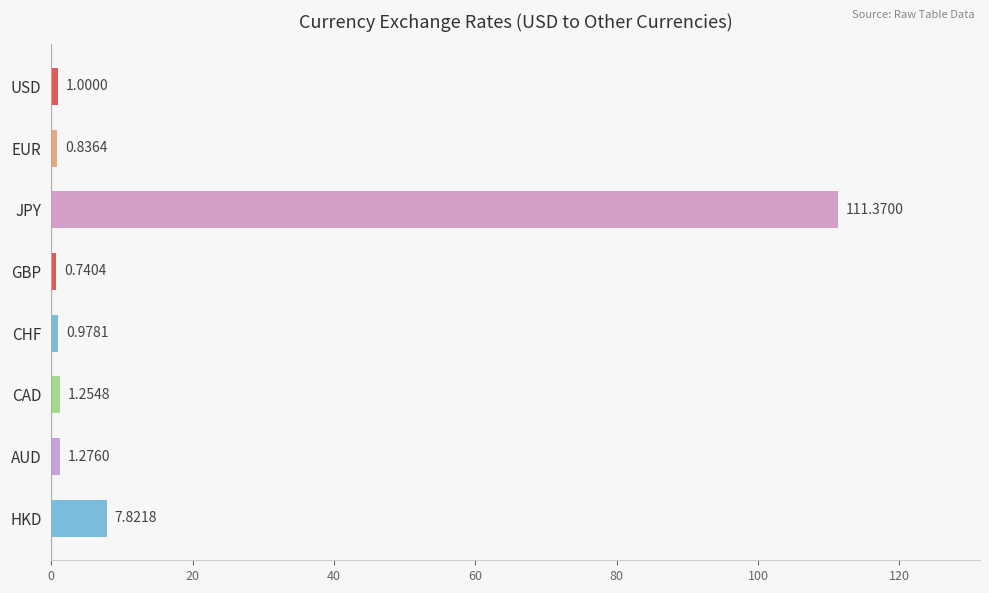

Rank the categories by value from lowest to highest.

GBP, EUR, CHF, USD, CAD, AUD, HKD, JPY